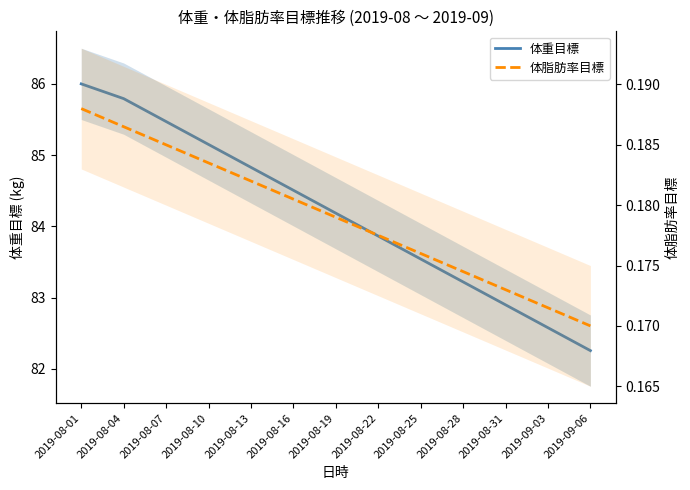

How many lines are shown in the chart?

2